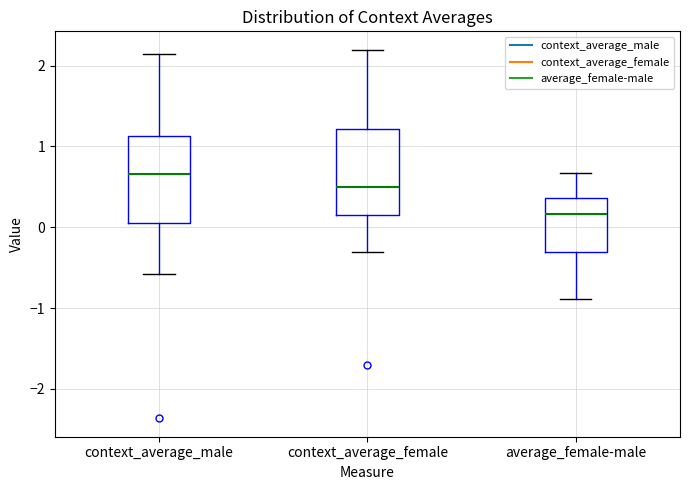

Reading left to right, read every box against the y-axis: the position of its median line, the range the box covers, and the ends of its whiskers. The values are not printed on the chart, so give them approximately, as read against the axis.

context_average_male: median 0.7, box 0.0 to 1.1, whiskers -0.6 to 2.1
context_average_female: median 0.5, box 0.1 to 1.2, whiskers -0.3 to 2.2
average_female-male: median 0.2, box -0.3 to 0.4, whiskers -0.9 to 0.7